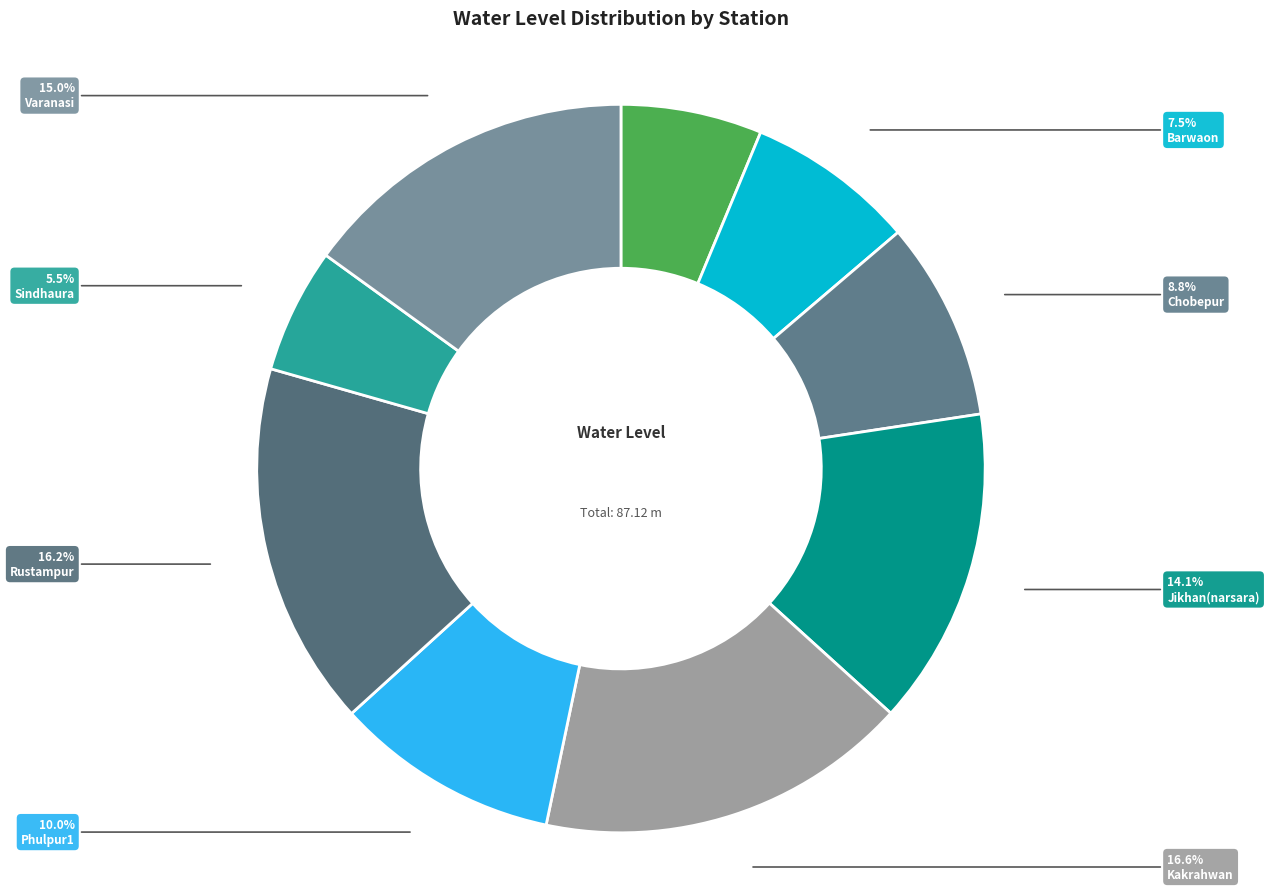

Is there any slice that represents more than half of the pie?

No